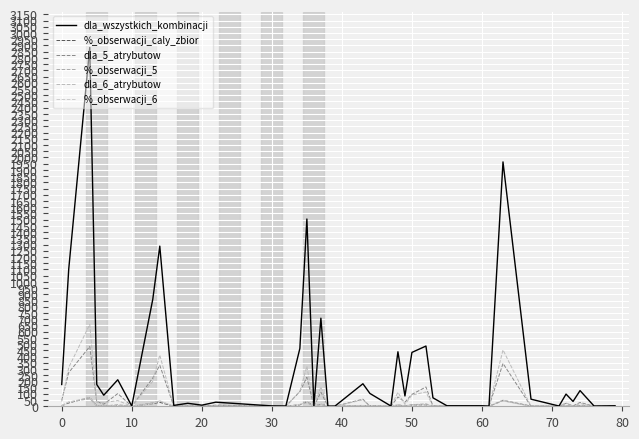

True or false: dla_wszystkich_kombinacji and dla_5_atrybutow intersect in this chart.

False